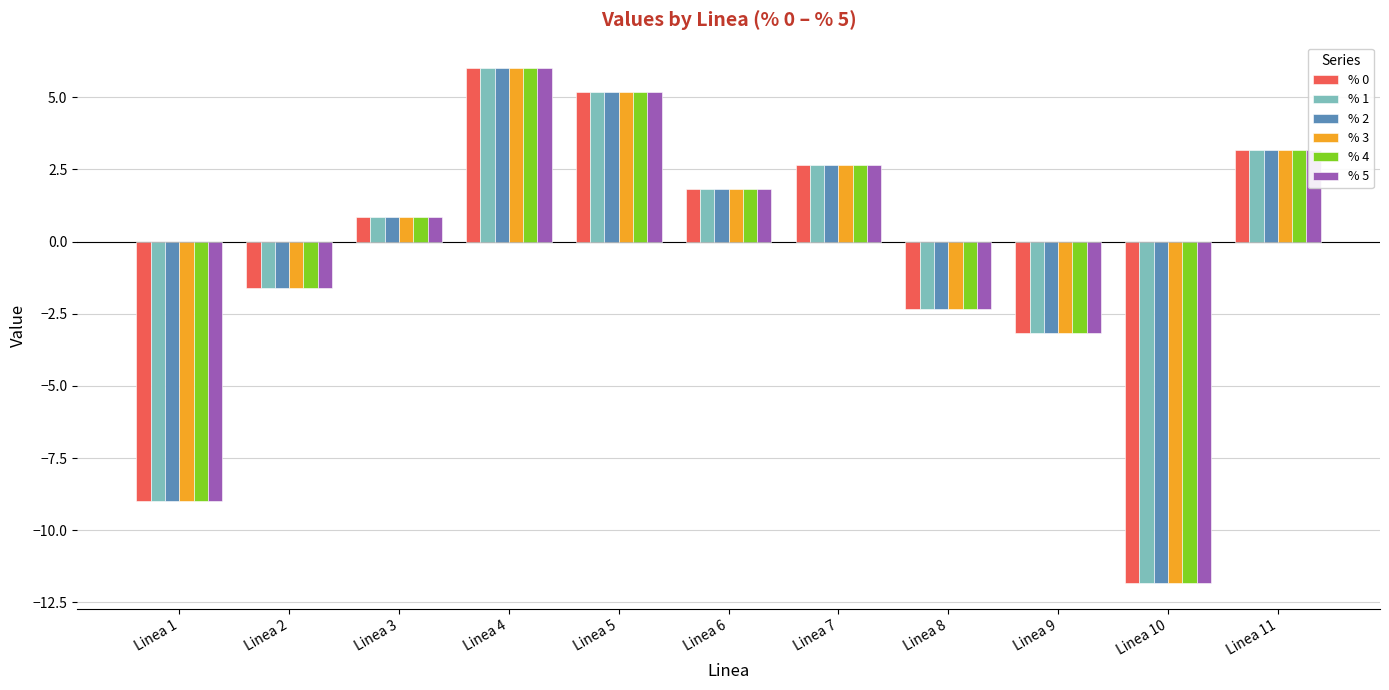

Does the chart contain stacked bars?

No